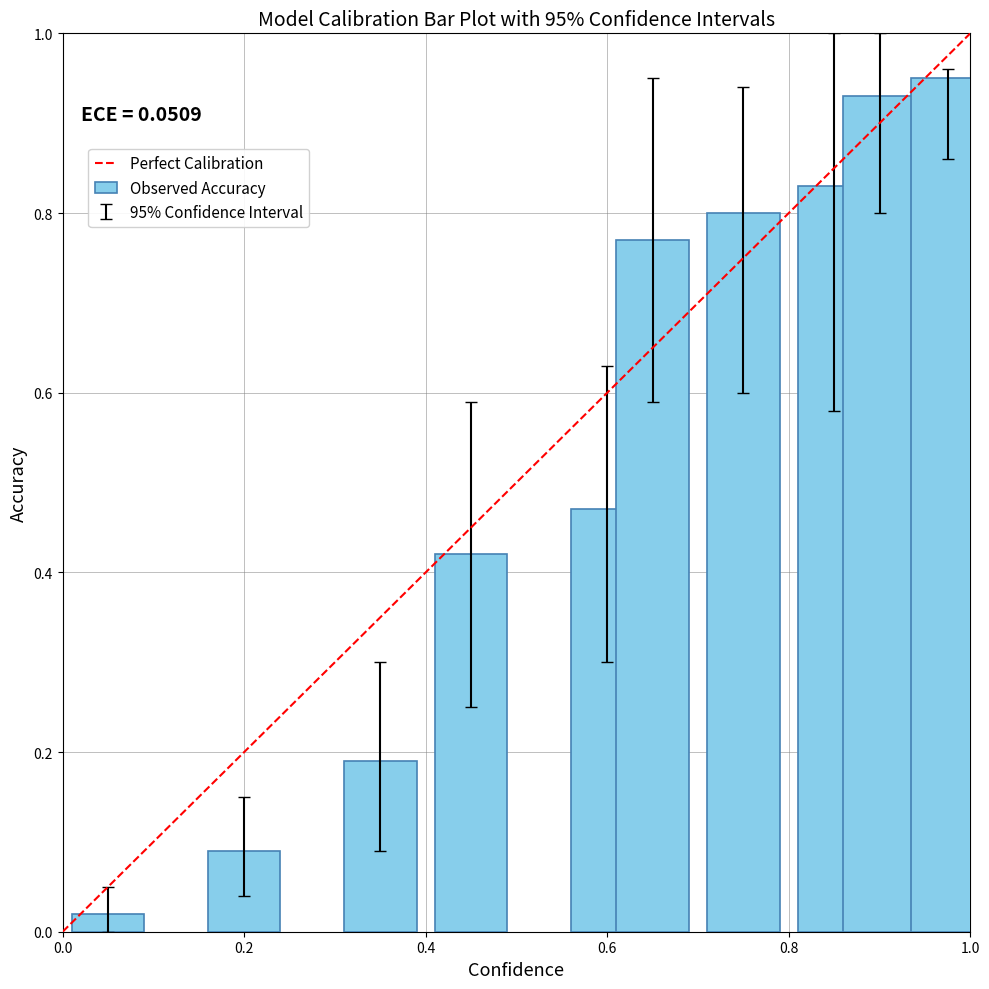

What is the sum of all values?

5.5